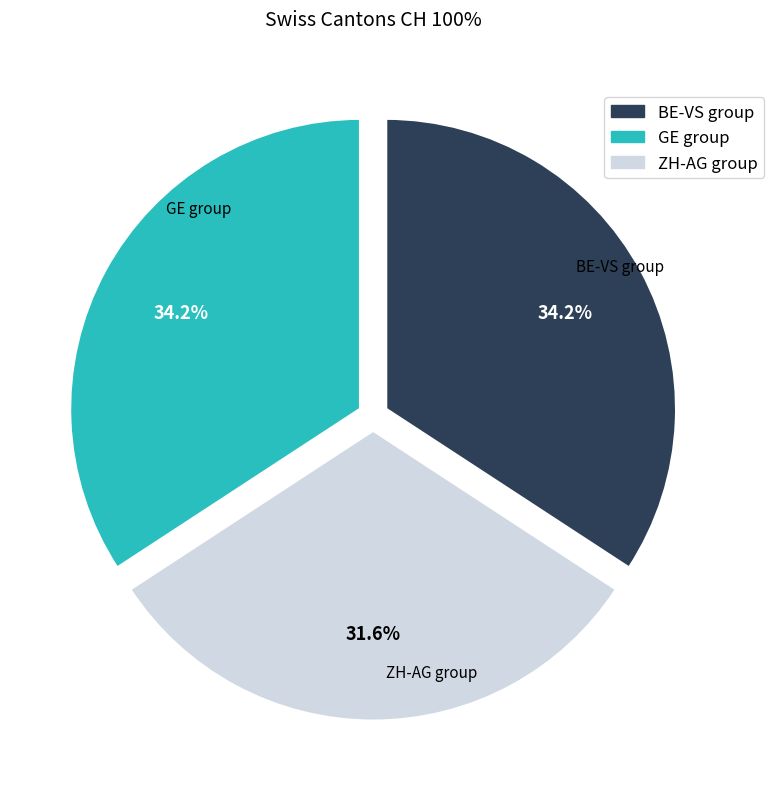

What is the smallest slice in the pie chart?

ZH-AG group